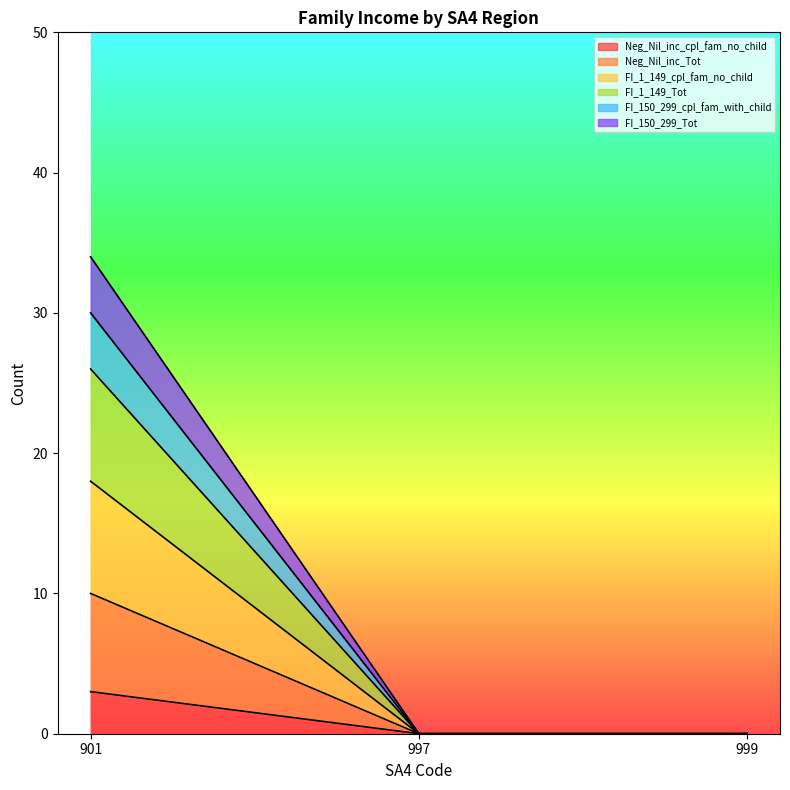

At which label is Neg_Nil_inc_cpl_fam_no_child closest to 1?

997